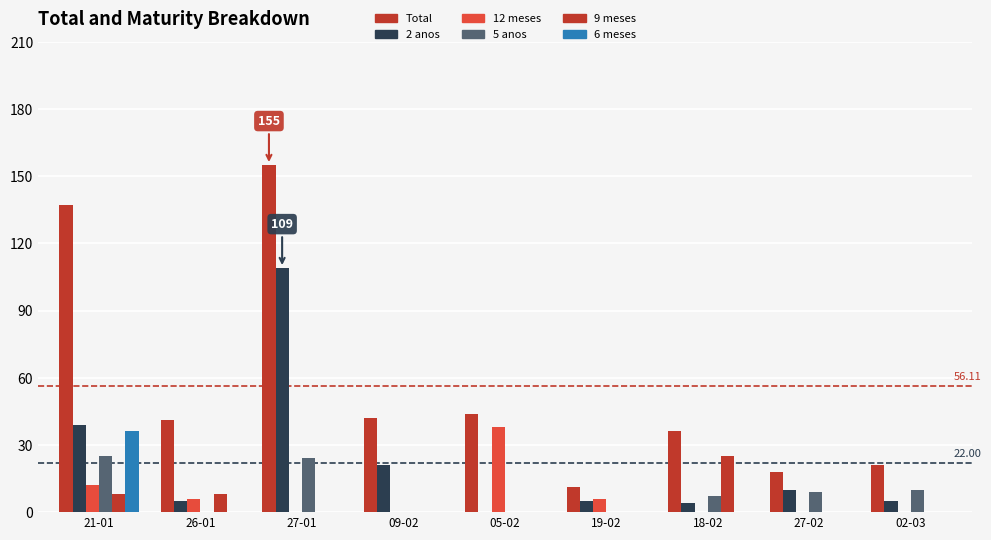

Is it true that 12 meses equals 4 at 19-02?

False